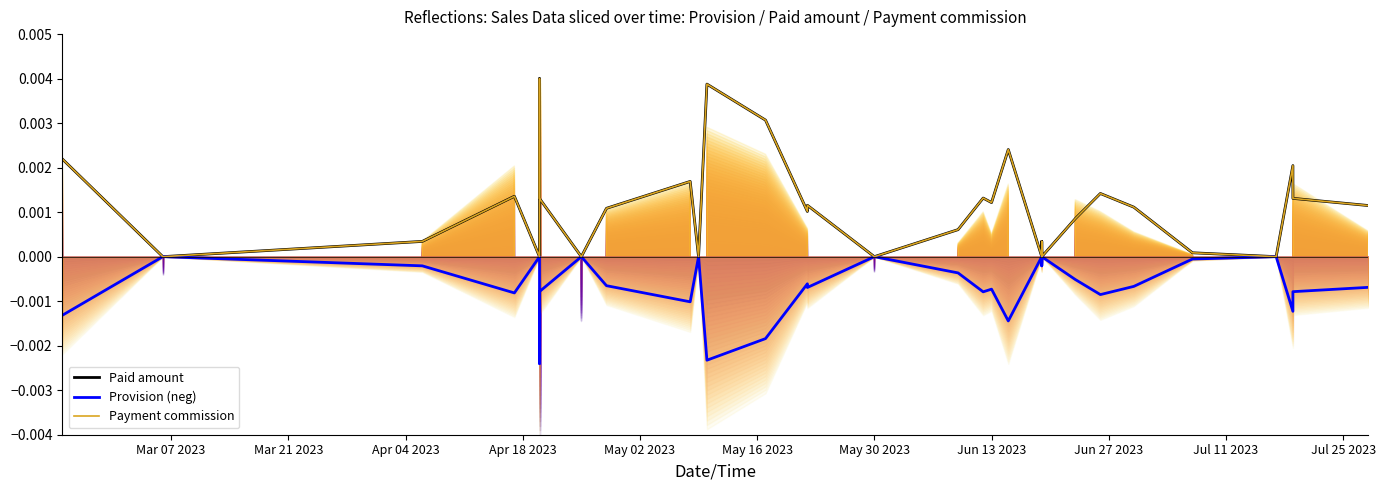

What are all the series names shown in the legend?

Paid amount, Provision (neg), Payment commission